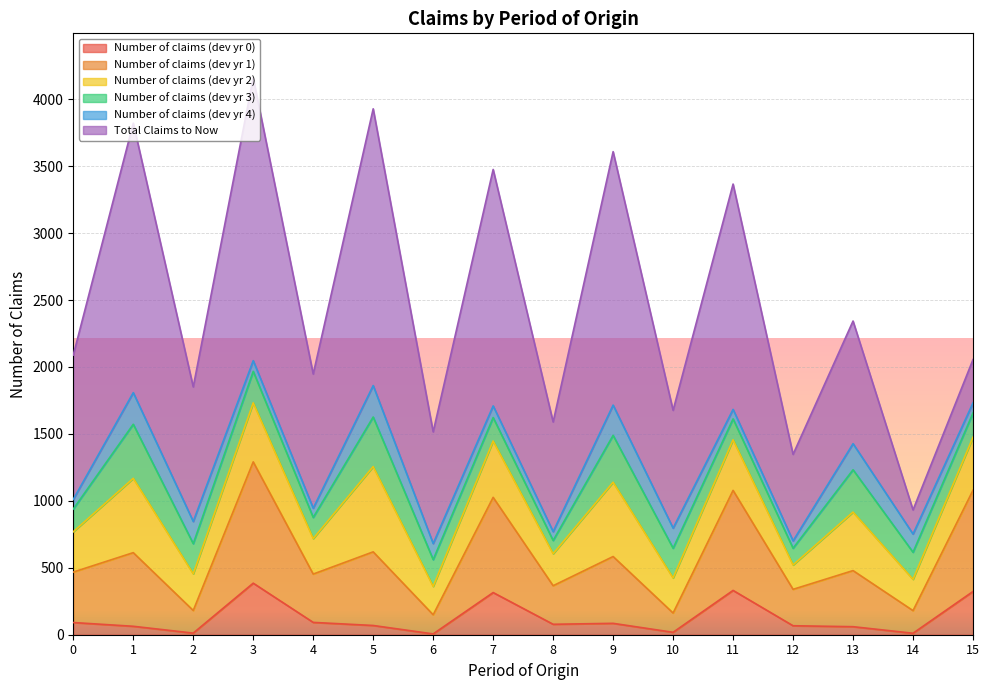

What is the total value across all series at 3?

4159